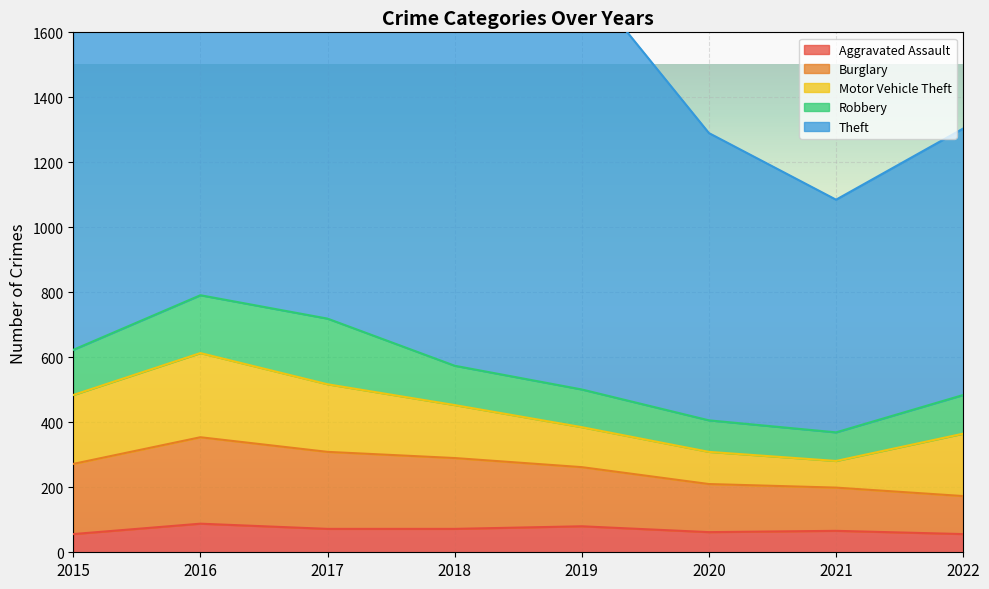

The Burglary series shows 266 at 2016. True or false?

True